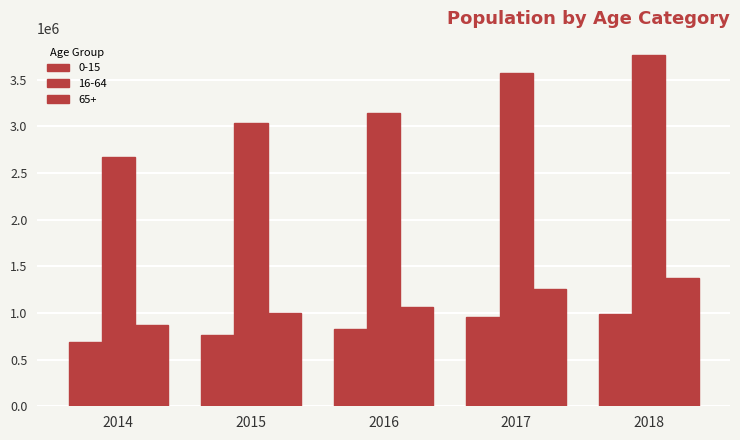

Does the chart contain any negative values?

No